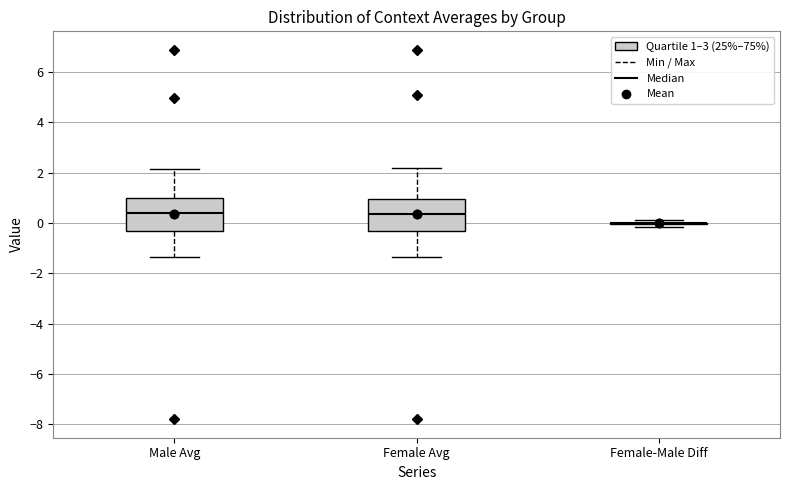

Reading left to right, read every box against the y-axis: the position of its median line, the range the box covers, and the ends of its whiskers. The values are not printed on the chart, so give them approximately, as read against the axis.

Male Avg: median 0.4, box -0.4 to 1.0, whiskers -1.4 to 2.2
Female Avg: median 0.4, box -0.4 to 1.0, whiskers -1.4 to 2.2
Female-Male Diff: box collapsed to a line at 0.0, whiskers -0.2 to 0.2